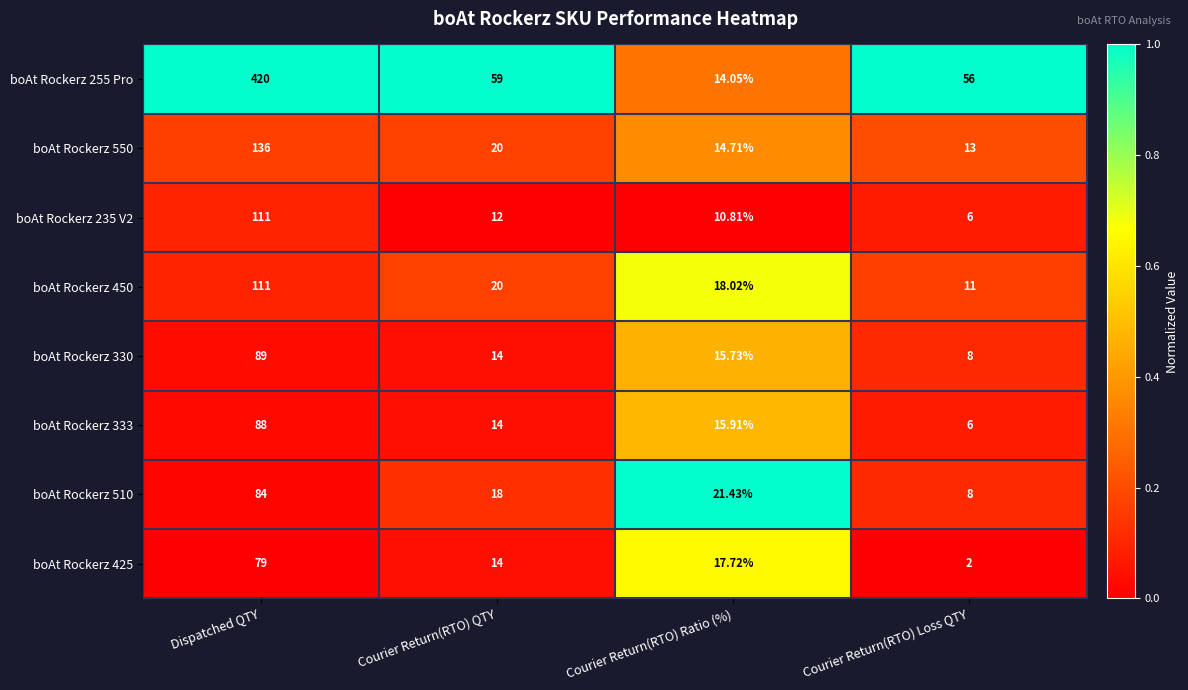

Which series has the widest spread of values?

boAt Rockerz 255 Pro